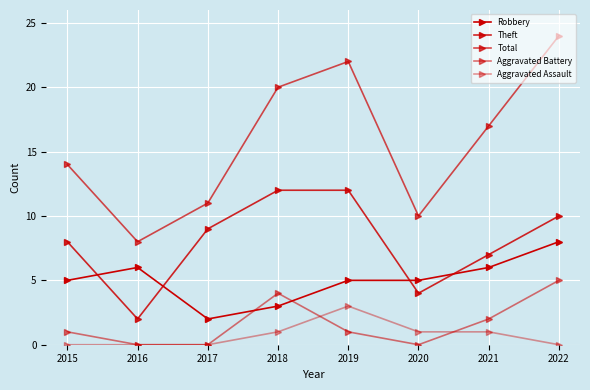

How many values in the Total series are below 17?

4